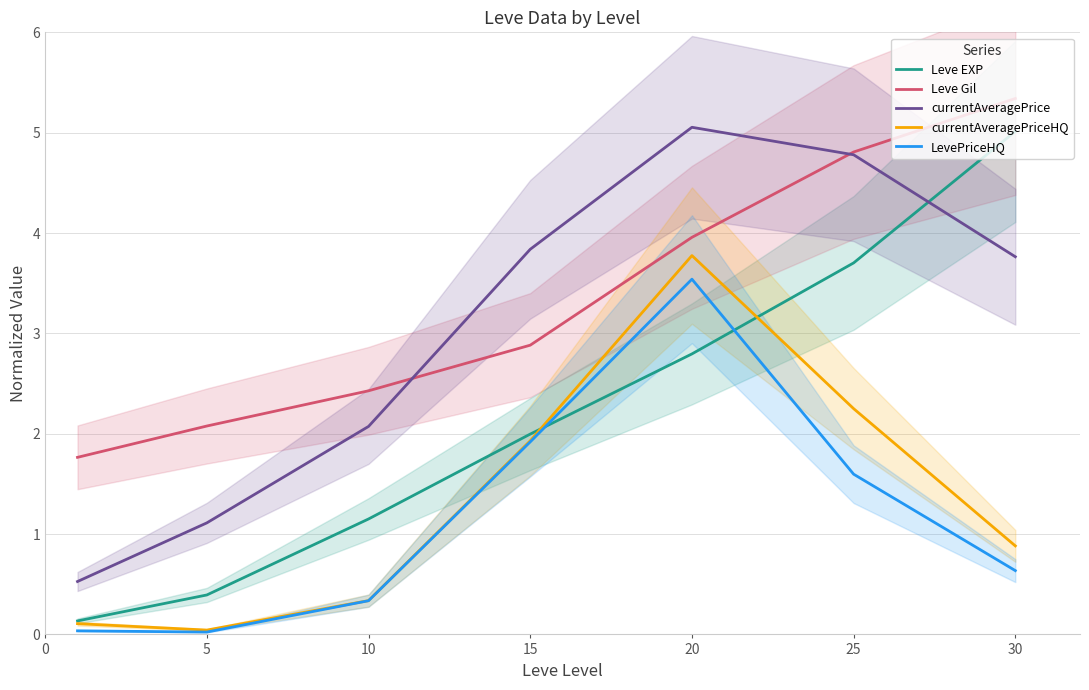

Rank the series by their maximum value, from lowest to highest.

LevePriceHQ, currentAveragePriceHQ, Leve EXP, currentAveragePrice, Leve Gil